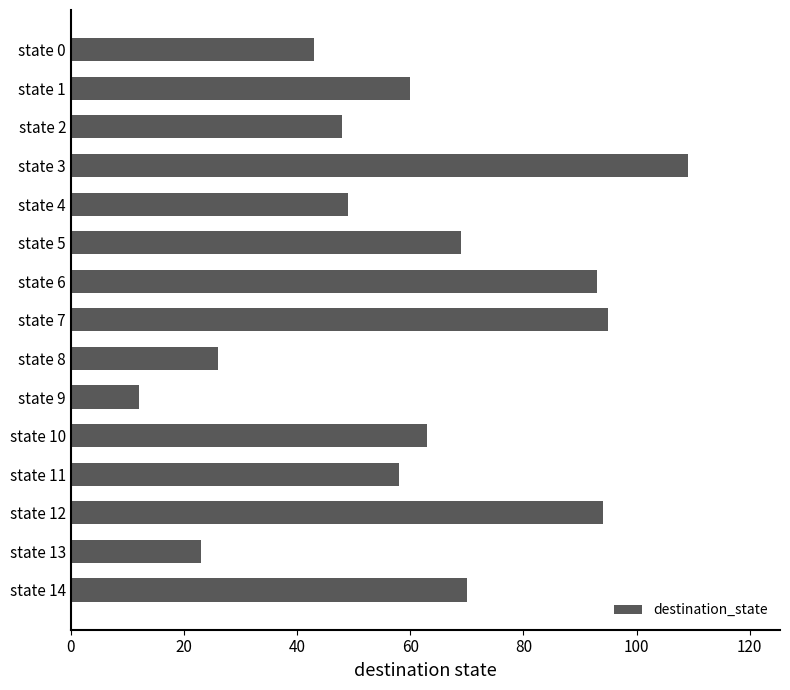

Is it true that the value at state 2 is 48?

True